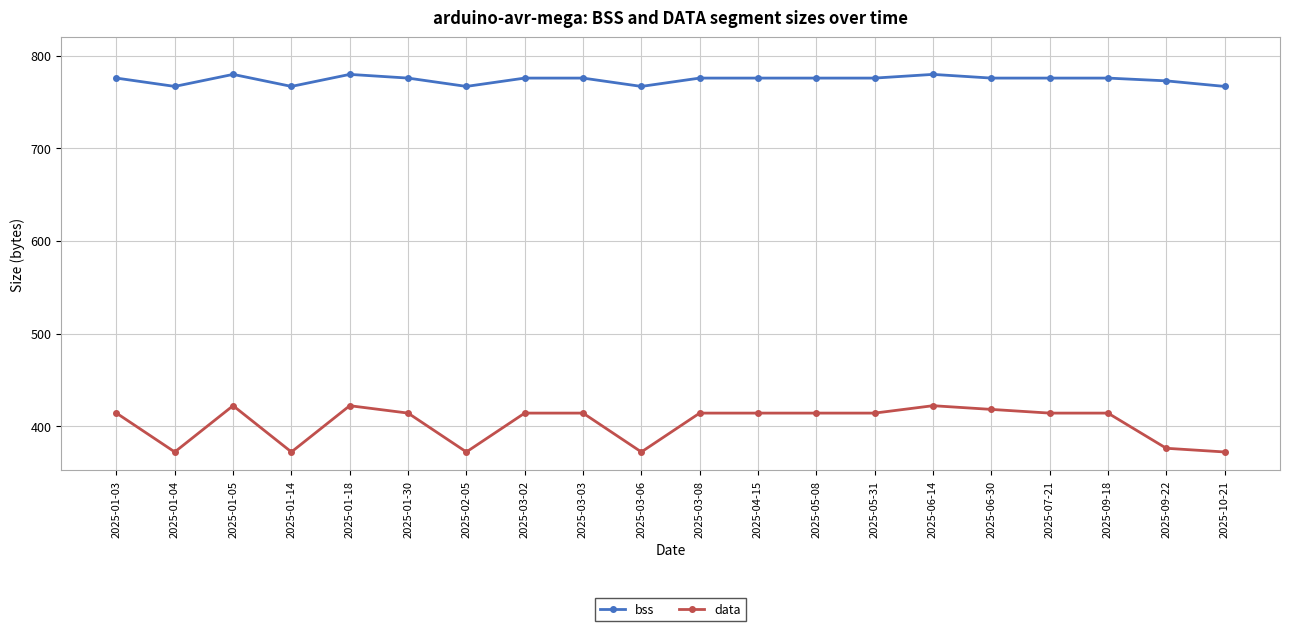

What is the label of the 12th point from the left?

2025-04-15